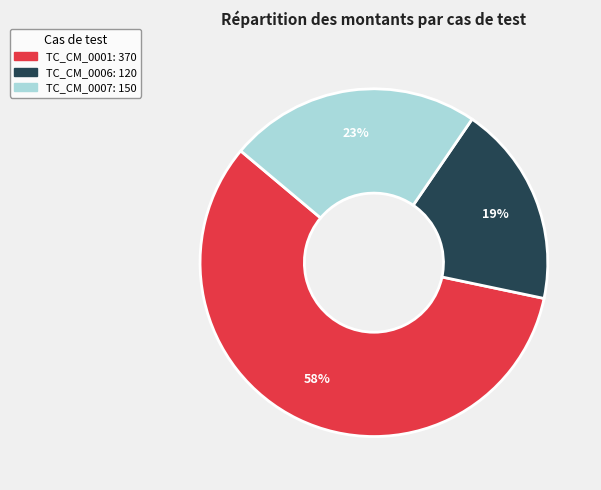

To the nearest percent, what is the average slice percentage?

33%